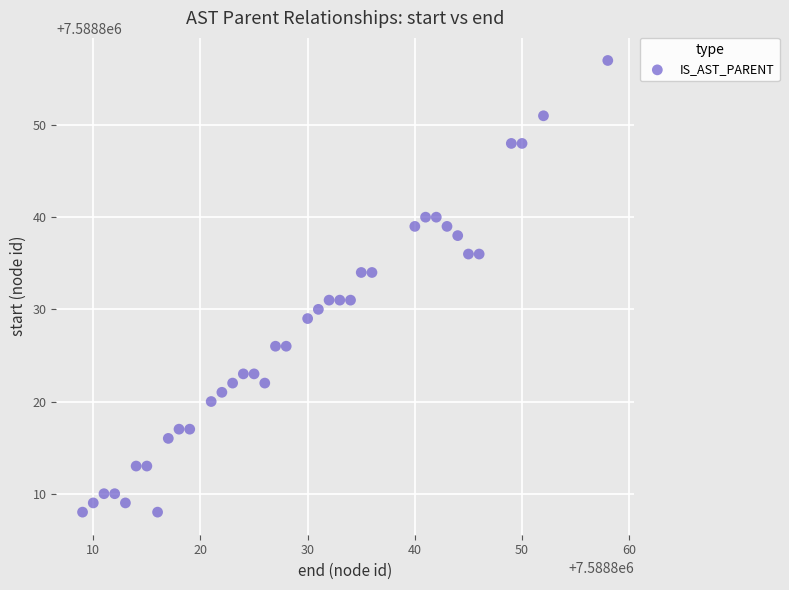

What is the range of Y values (max minus min)?

49